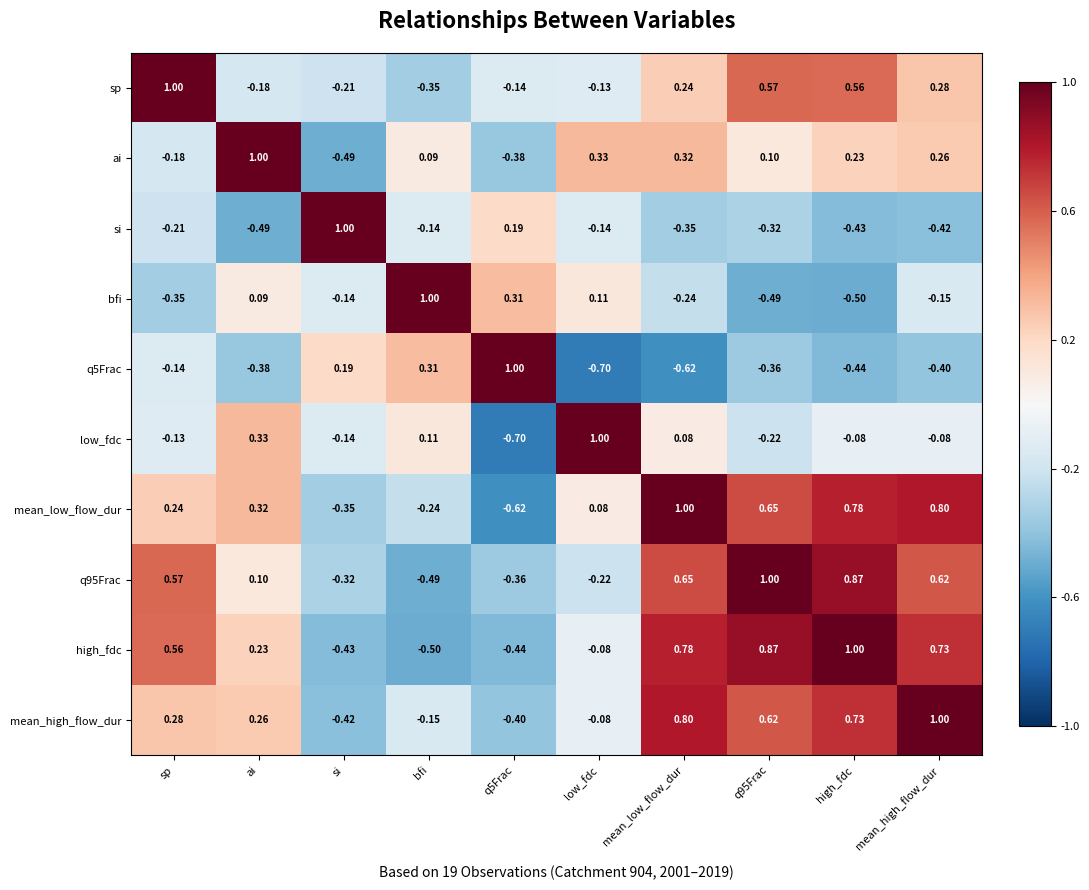

At mean_low_flow_dur, list the series in order from largest to smallest.

mean_low_flow_dur, mean_high_flow_dur, high_fdc, q95Frac, ai, sp, low_fdc, bfi, si, q5Frac